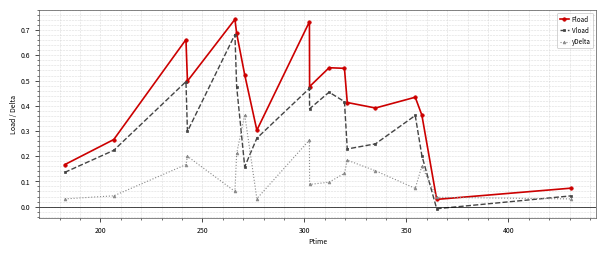

How many intersections are there between yDelta and Pload?

2